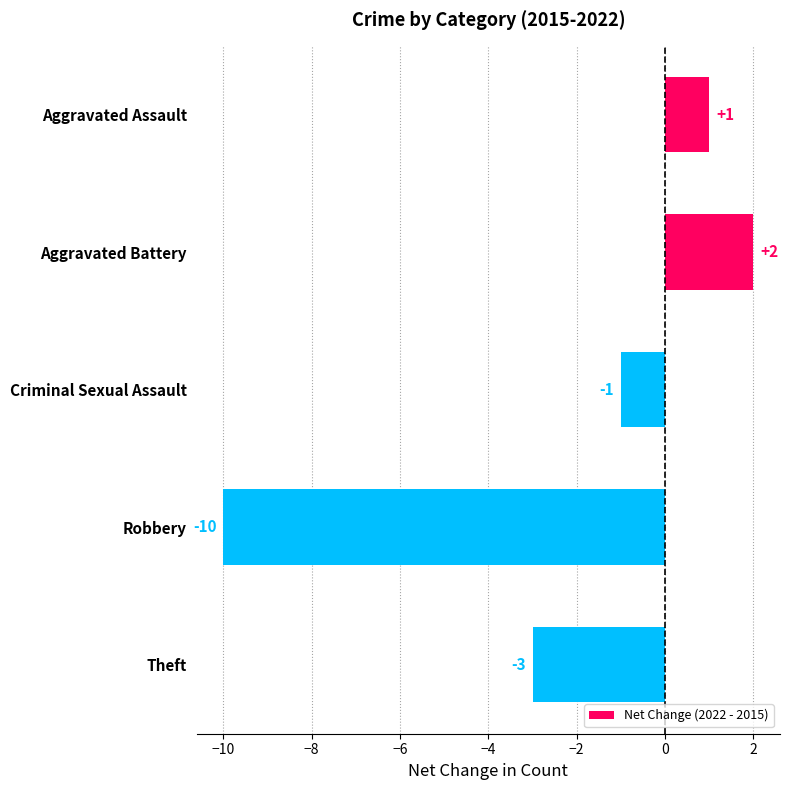

Reading top to bottom, transcribe all the data shown in this chart.

Aggravated Assault=1	Aggravated Battery=2	Criminal Sexual Assault=-1	Robbery=-10	Theft=-3